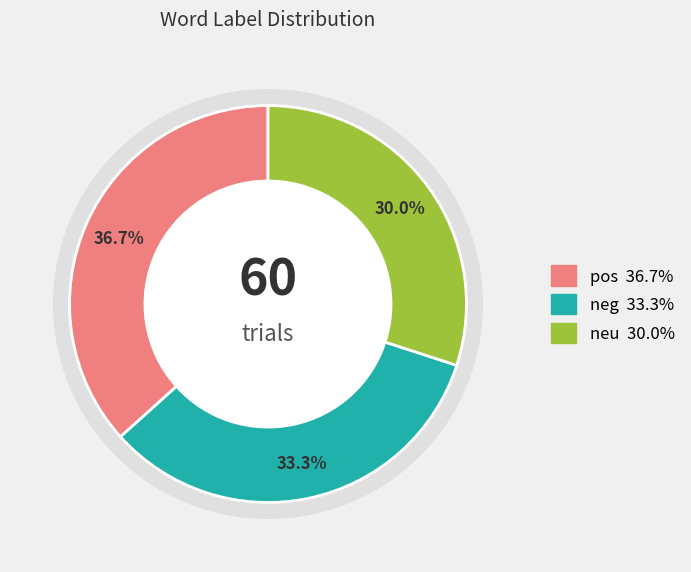

The neg slice represents 22% of the pie. True or false?

False